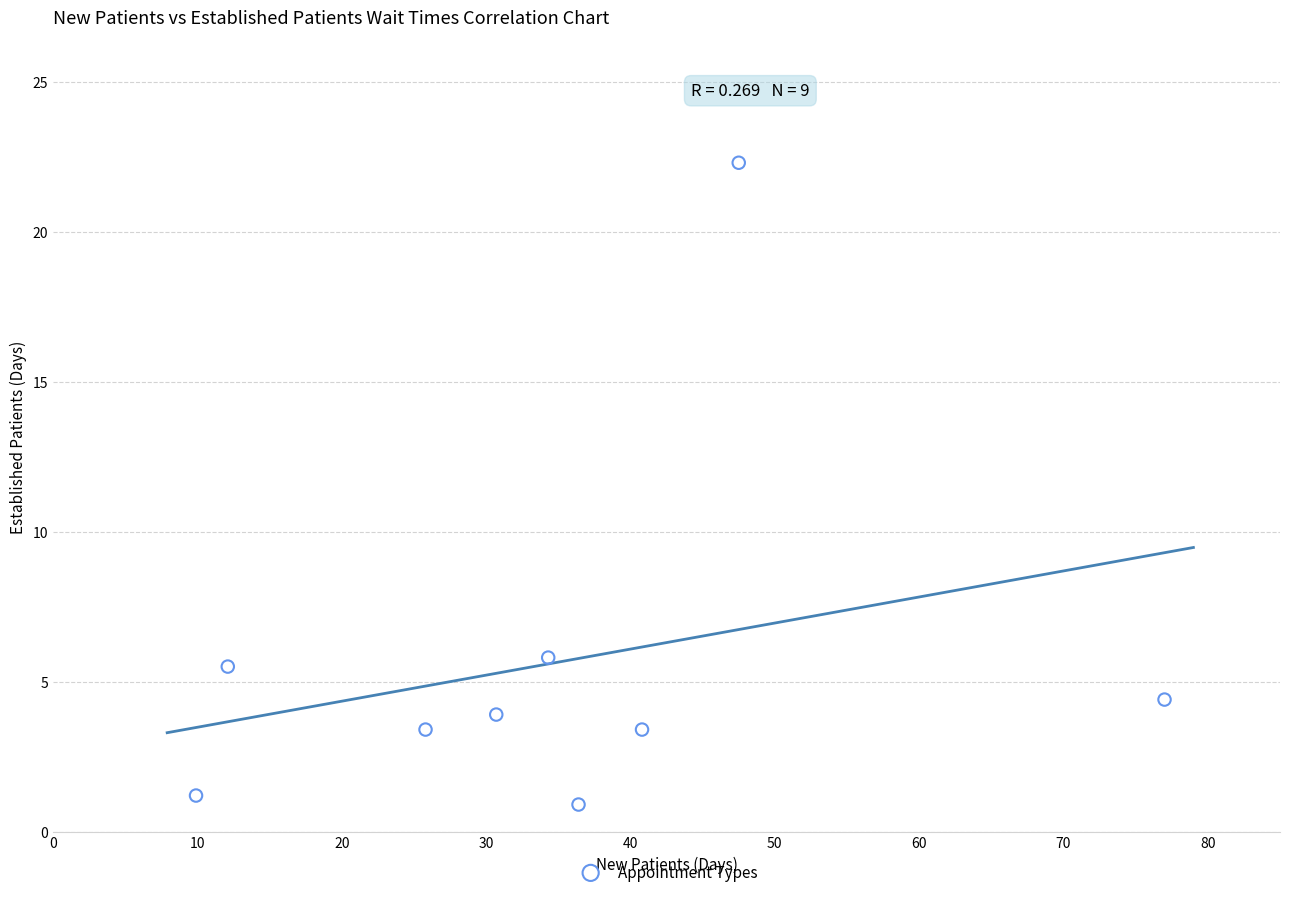

What is the average Y value?

5.6